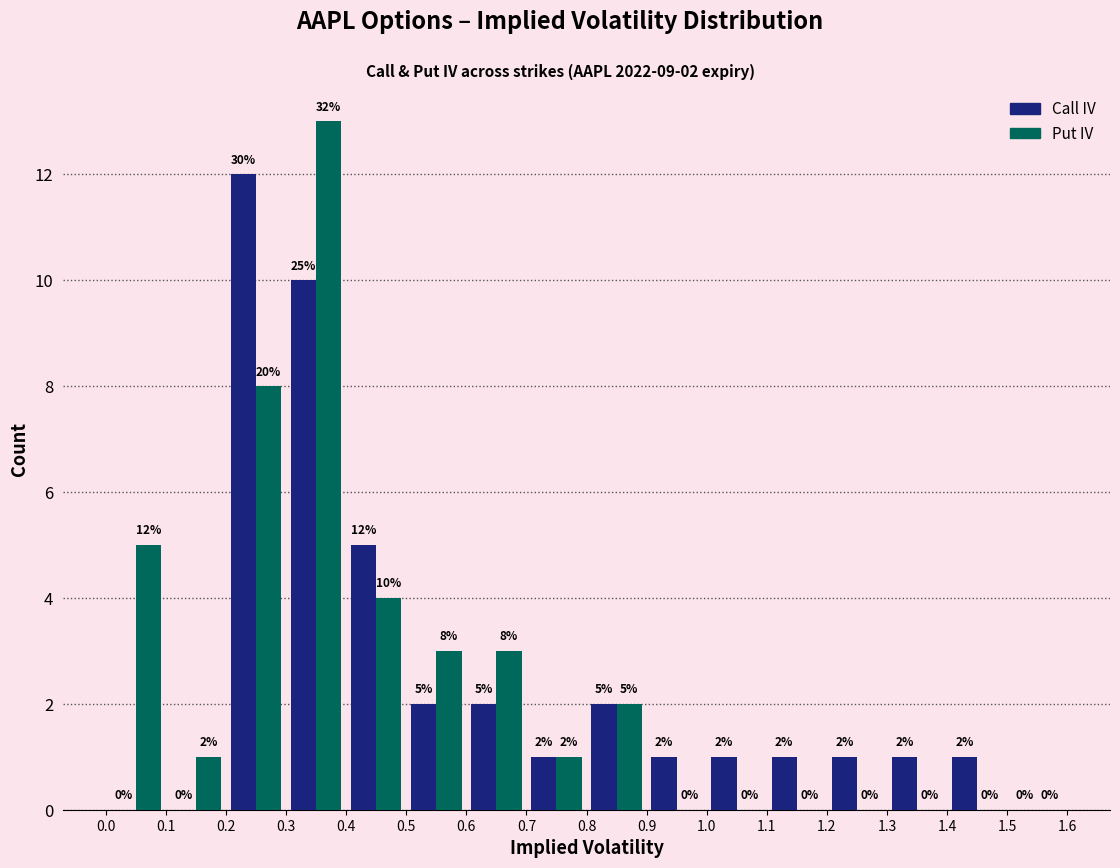

In the Put IV series, which range on the x-axis has the tallest bar?

0.3 to 0.4